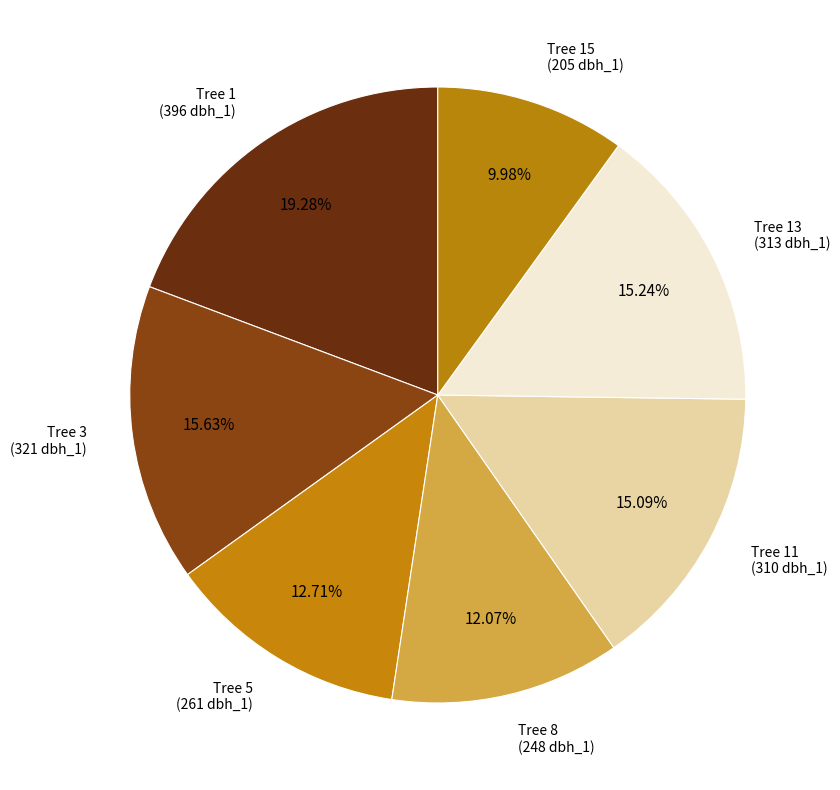

To the nearest percent, what is the difference between the largest and smallest slice percentages?

9%